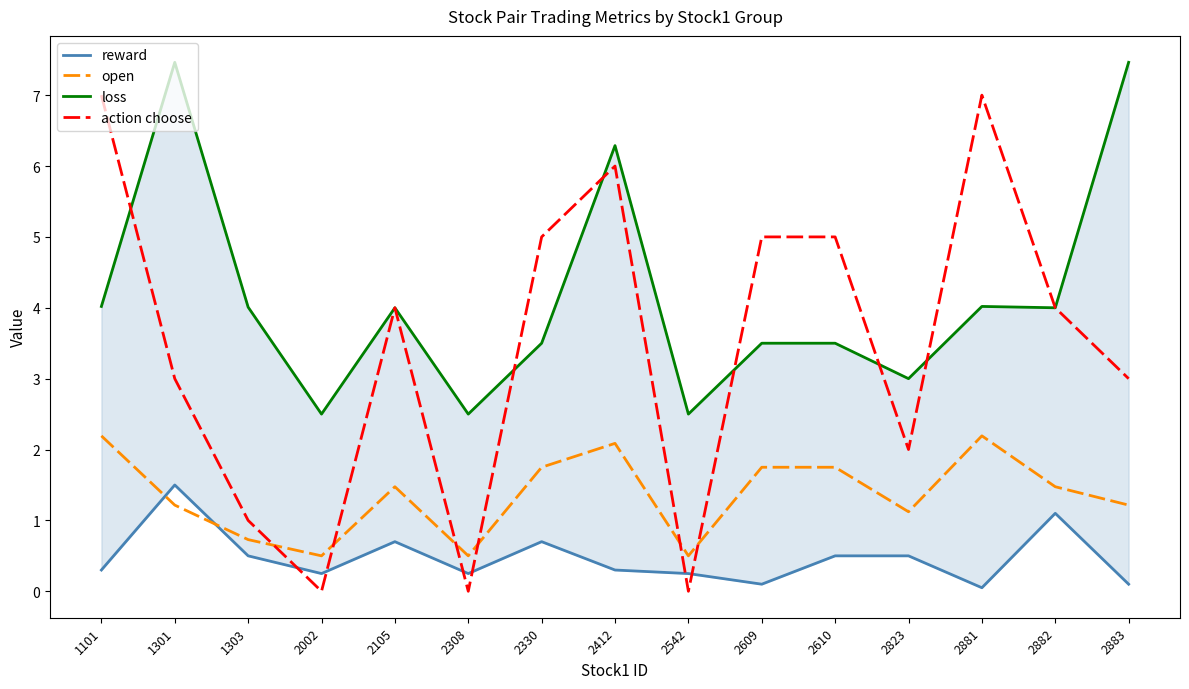

True or false: loss has more than 1 interior local peaks.

True